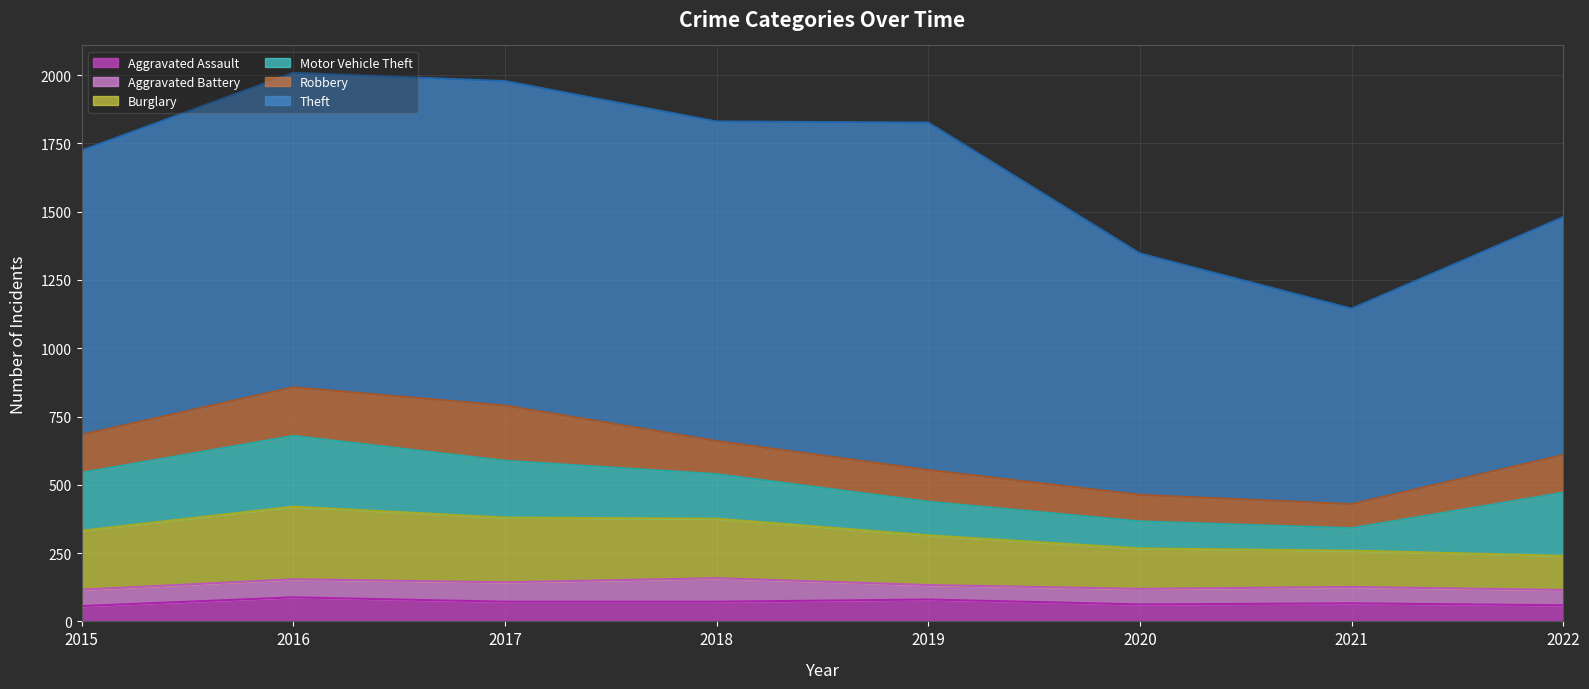

What is the value of the Burglary point at the 3rd from the left?

237